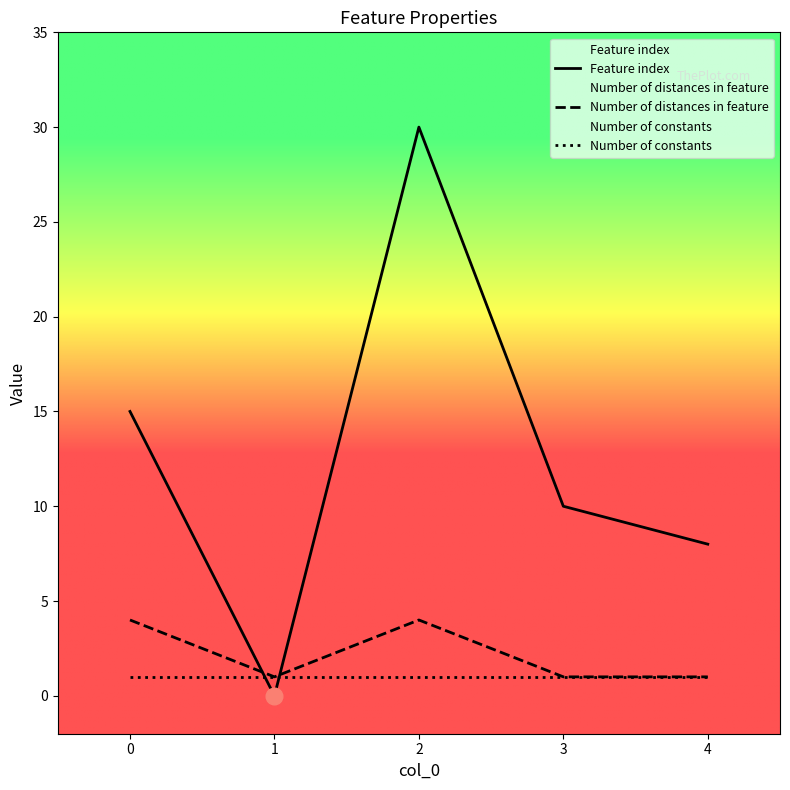

Read the Number of constants value at 2.

1